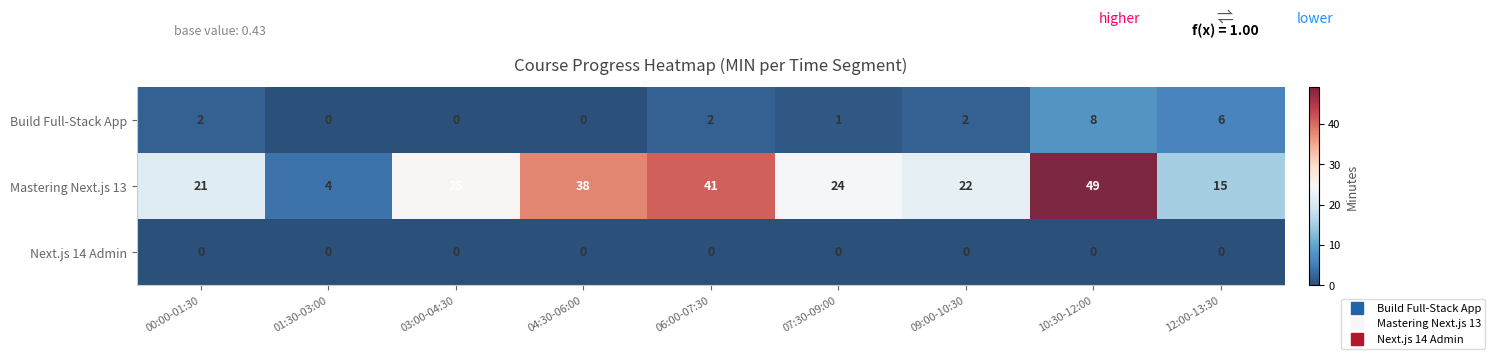

At which category is the sum across all series the highest?

10:30-12:00